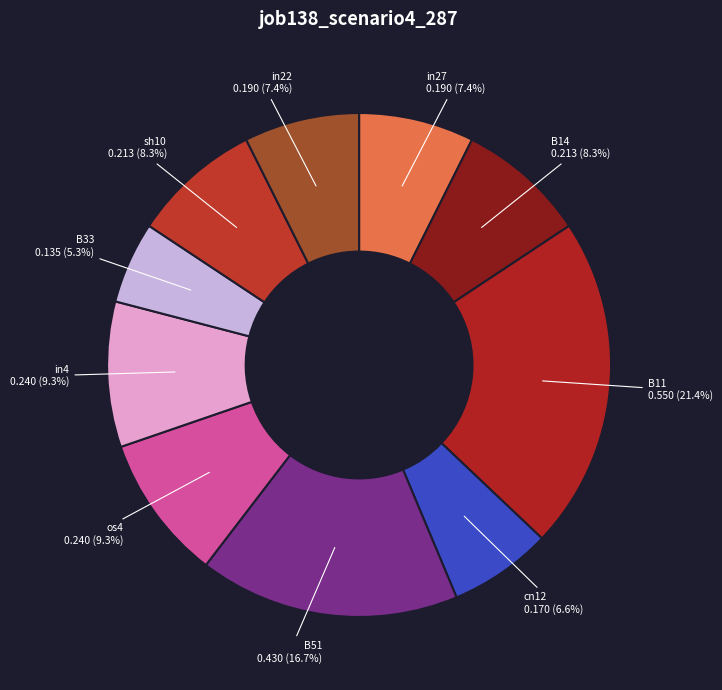

To the nearest percent, what is the difference between the largest and smallest slice percentages?

16%